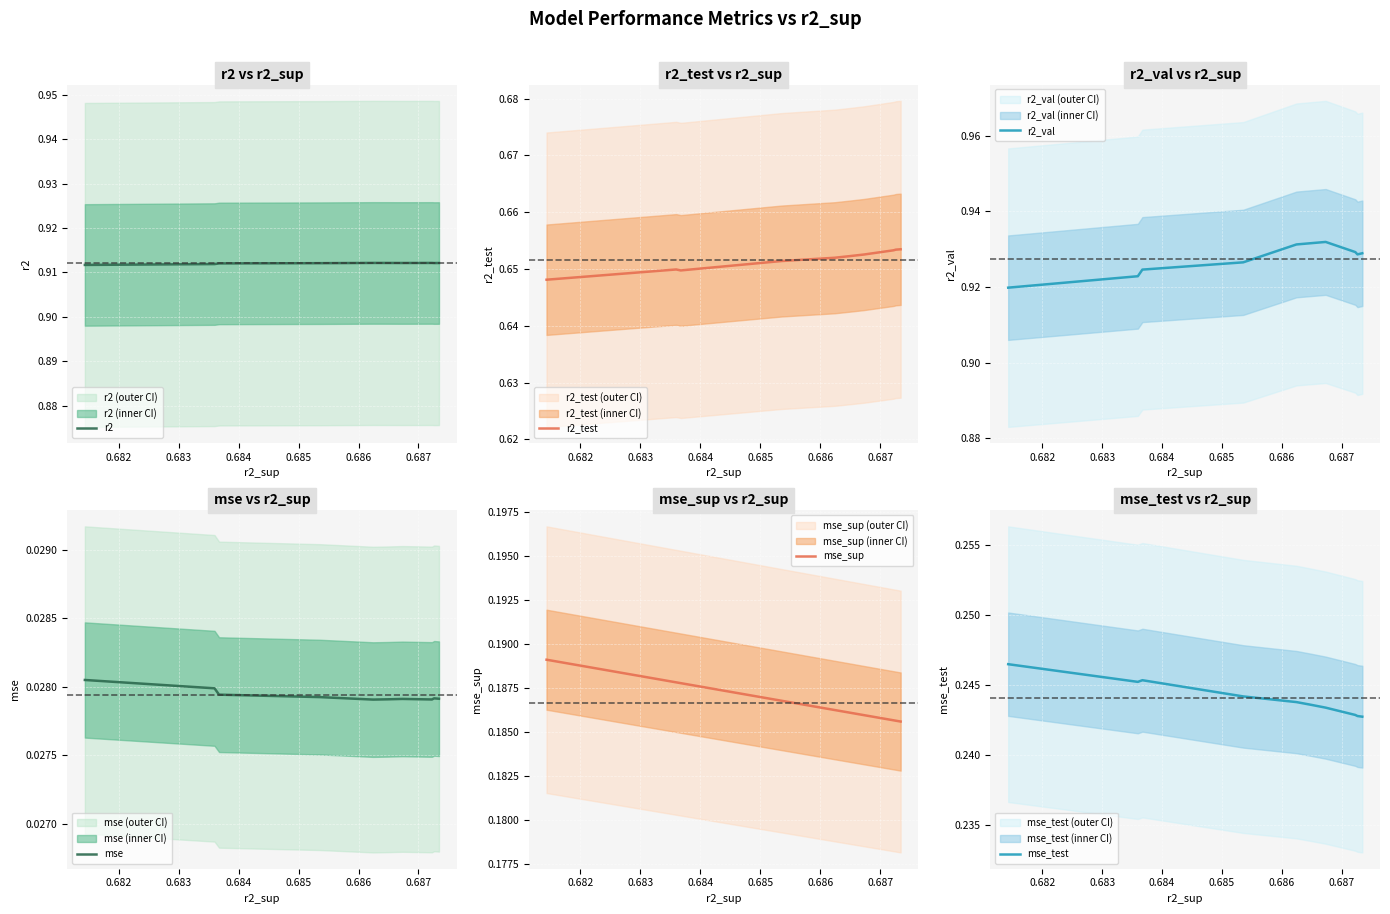

Does the chart display data point markers on the line(s)?

No